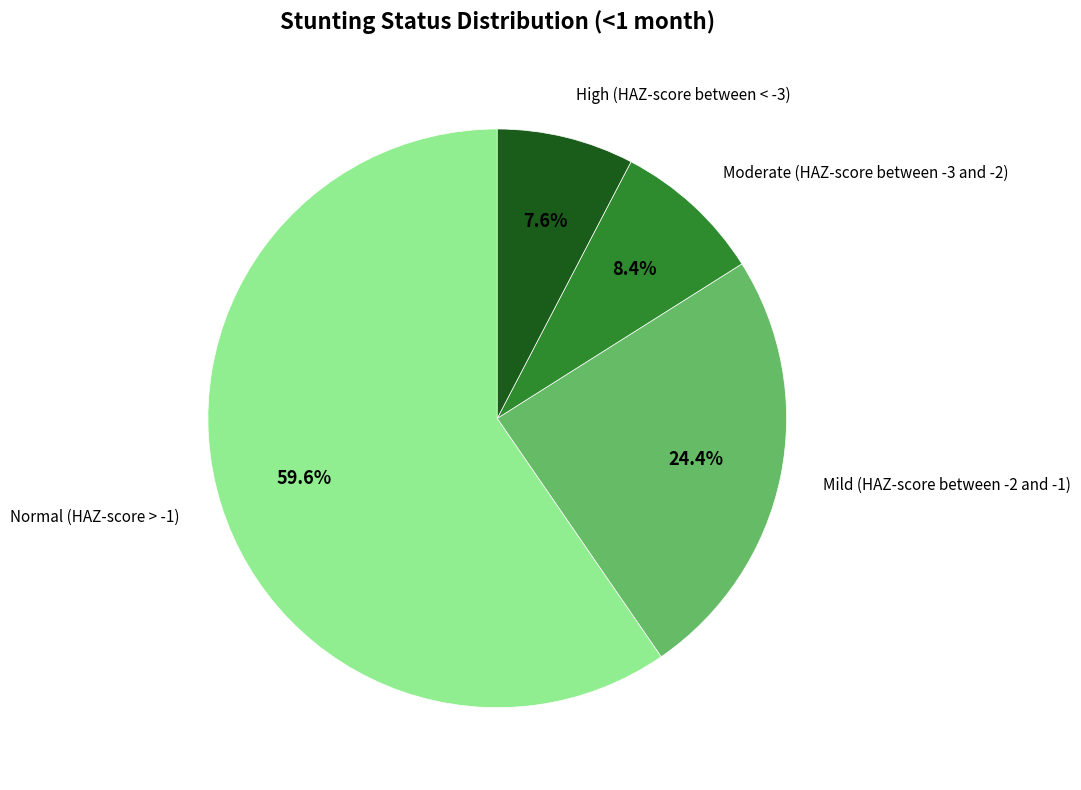

Does any single category account for the majority?

Yes